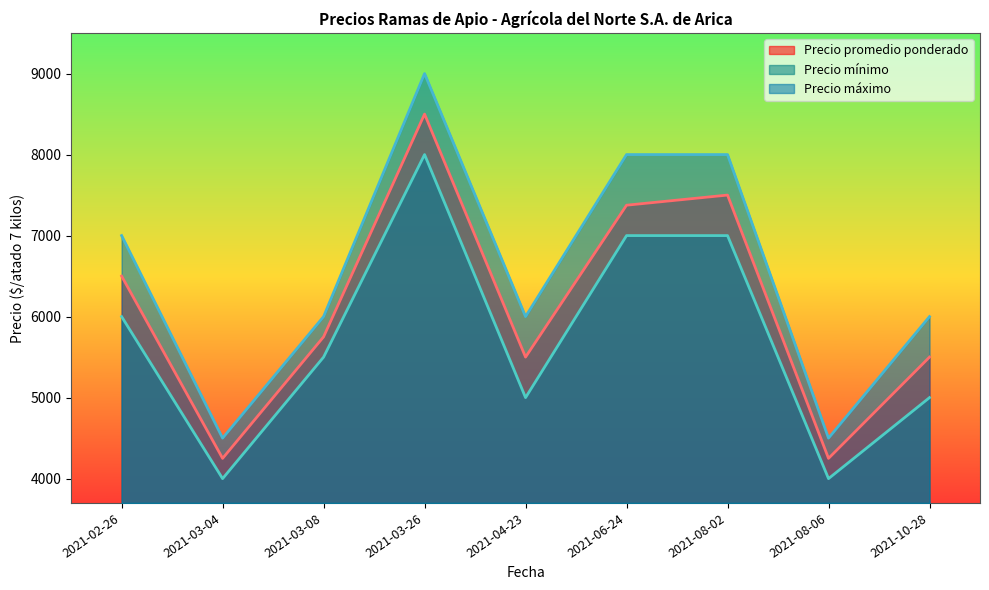

What is the maximum value for Precio promedio ponderado?

8500